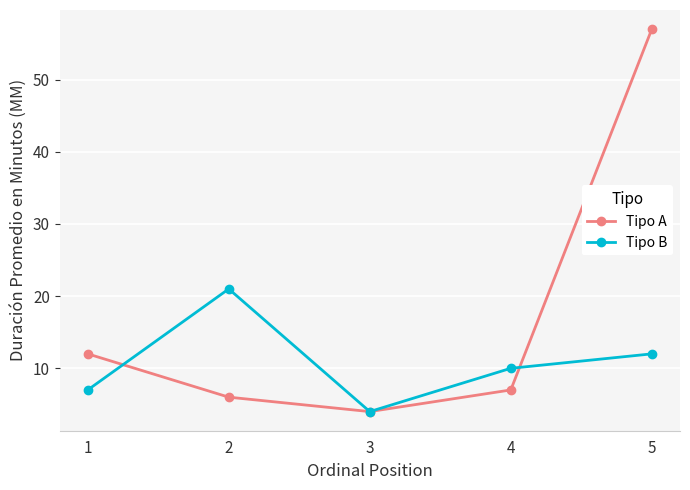

What is the maximum value shown in the chart?

57